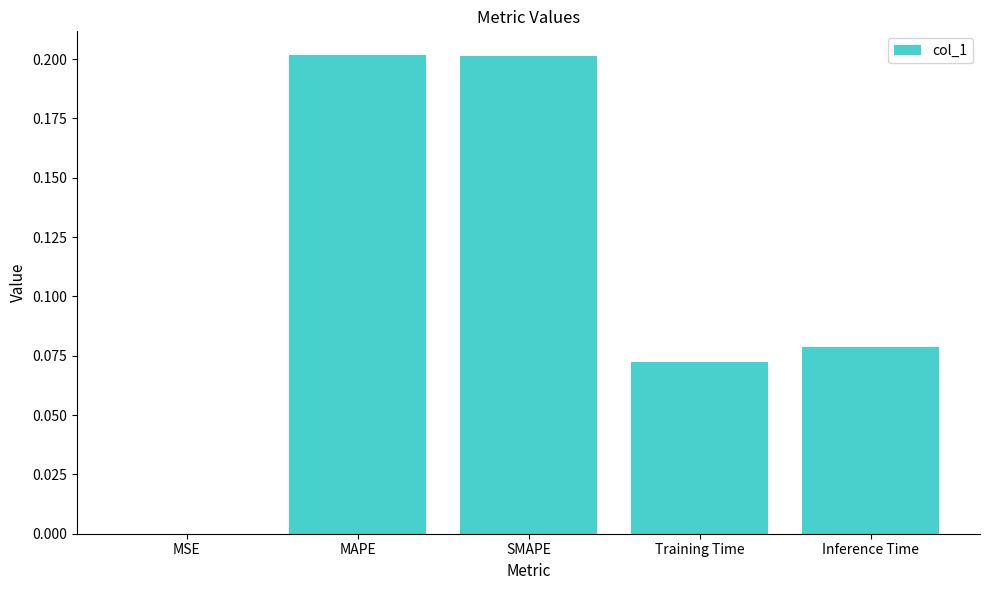

Is it true that the value at SMAPE is 0.3?

False